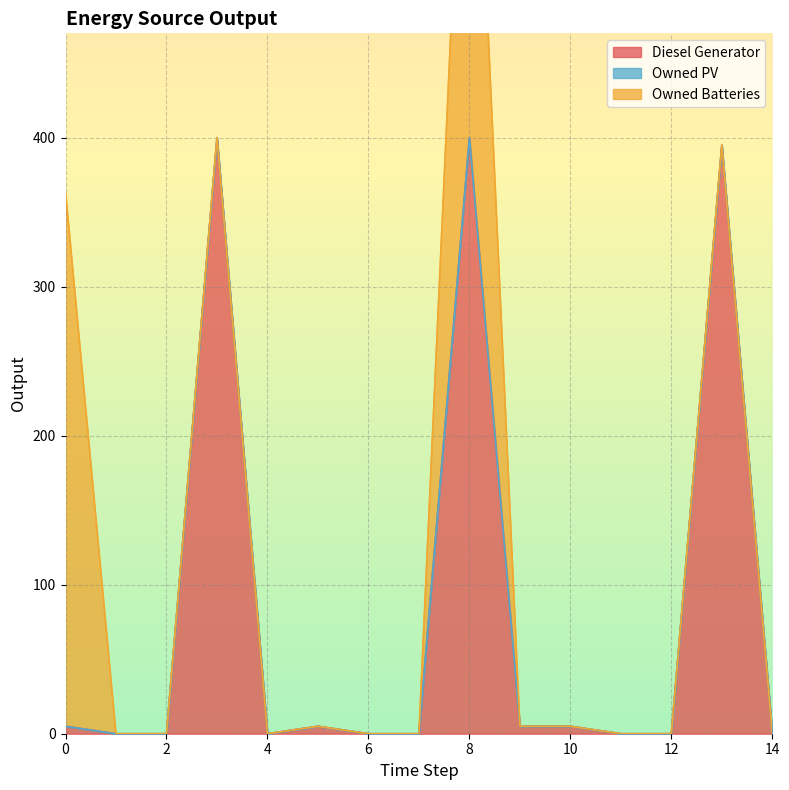

Reading right to left, what are all the values shown in this chart?

Diesel Generator: 0.0	395.0	0.0	-0.0	5.0	5.0	400.0	0.0	0.0	5.0	0.0	400.0	0.0	0.0	5.0
Owned PV: 0.0	0.0	0.0	0.0	0.0	0.0	0.0	0.0	0.0	0.0	0.0	0.0	0.0	0.0	0.0
Owned Batteries: 0.0	0.0	0.0	0.0	0.0	0.0	346.0	0.0	0.0	0.0	0.0	0.0	0.0	0.0	359.0